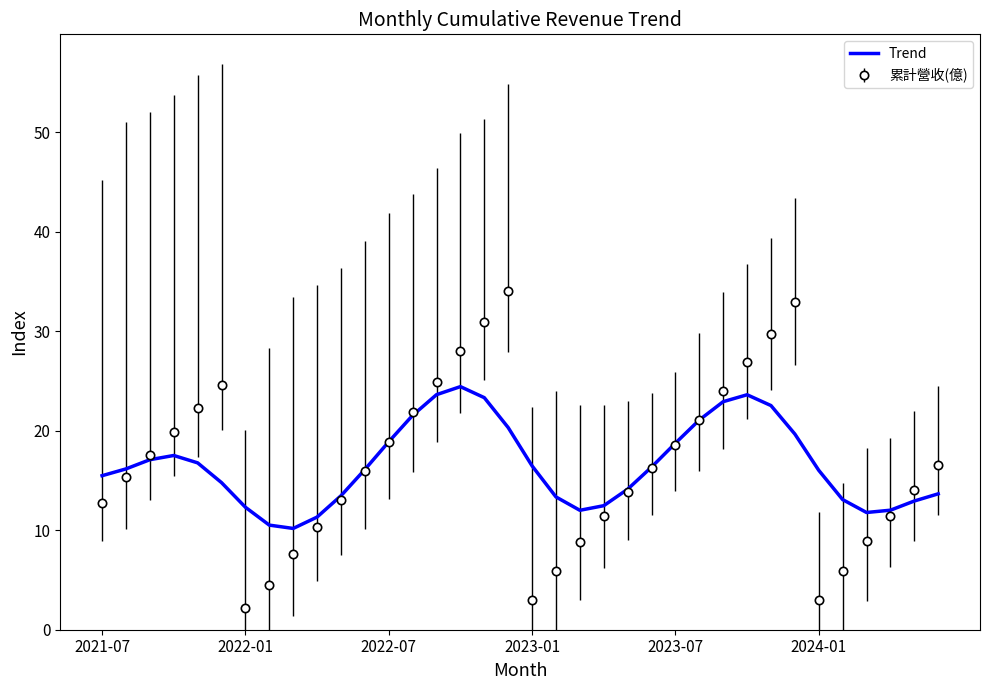

Which series has the largest range (max minus min)?

累計營收(億)